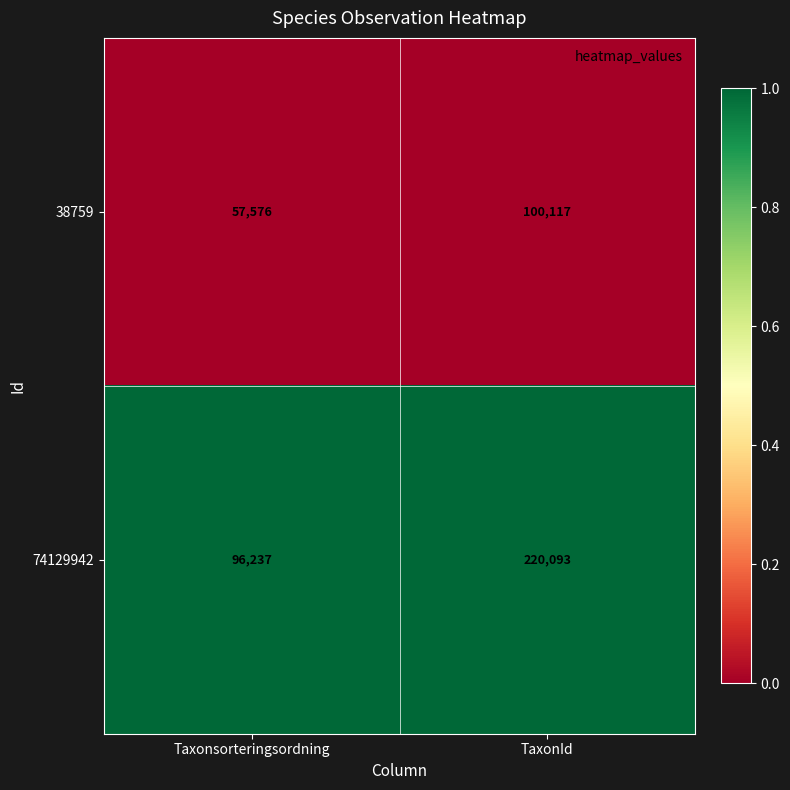

Reading left to right, list all the values displayed in this chart.

38759: Taxonsorteringsordning=57576	TaxonId=100117
74129942: Taxonsorteringsordning=96237	TaxonId=220093